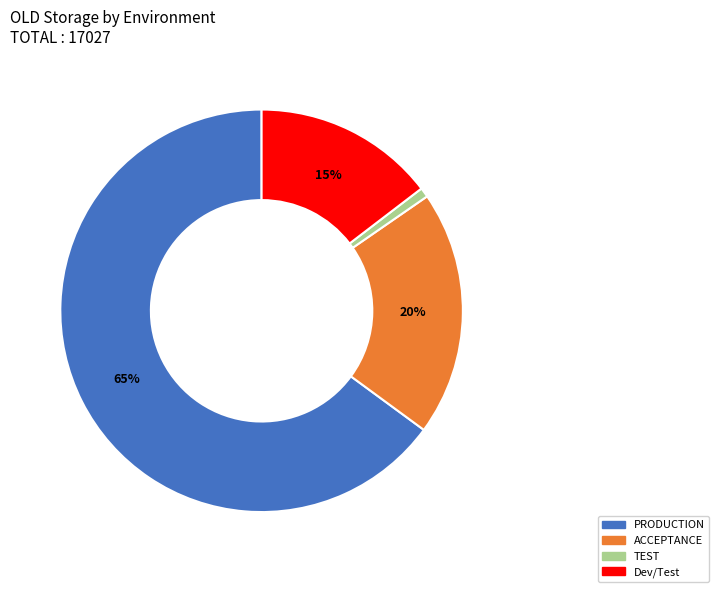

Combined, do ACCEPTANCE and TEST account for over 50%?

No